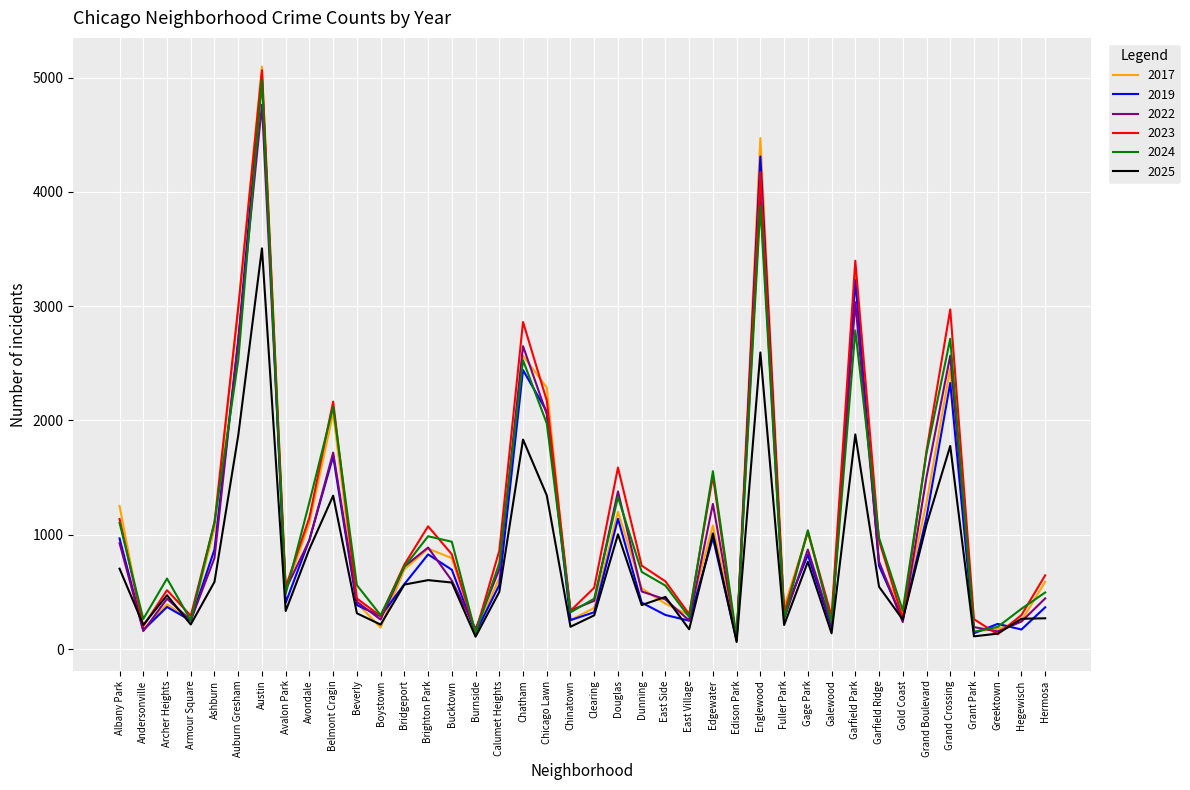

Which series has the widest spread of values?

2017